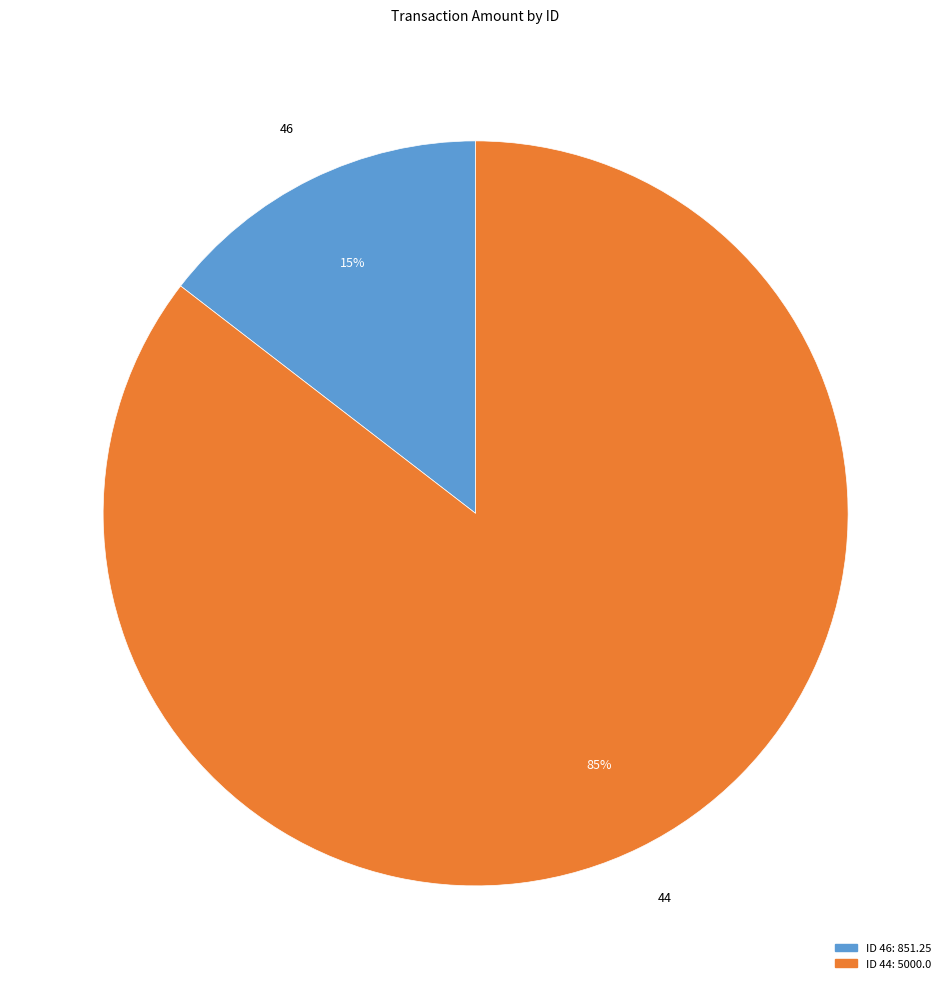

Does any single category account for the majority?

Yes